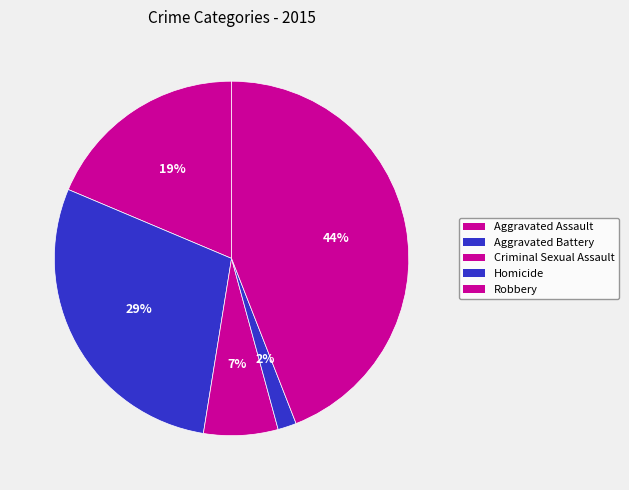

To the nearest percent, what portion does Robbery represent?

44%